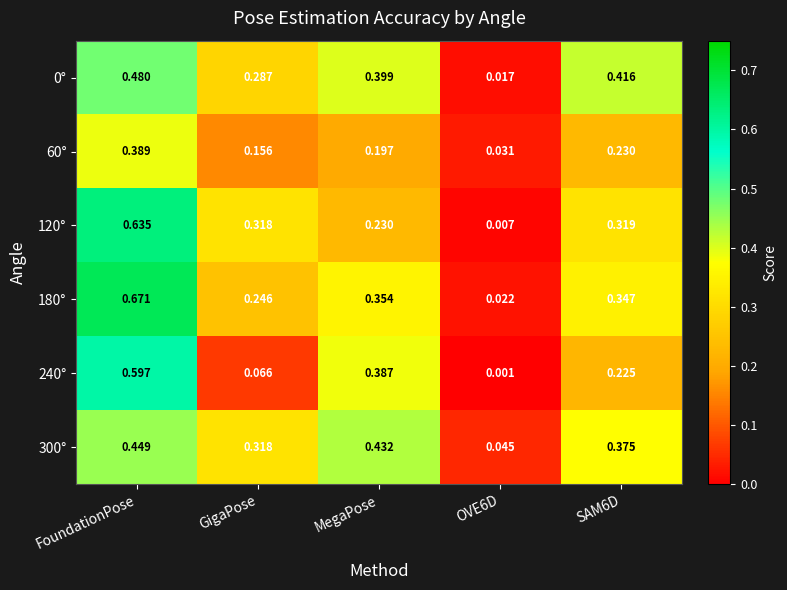

Which category has the highest value across all series?

FoundationPose